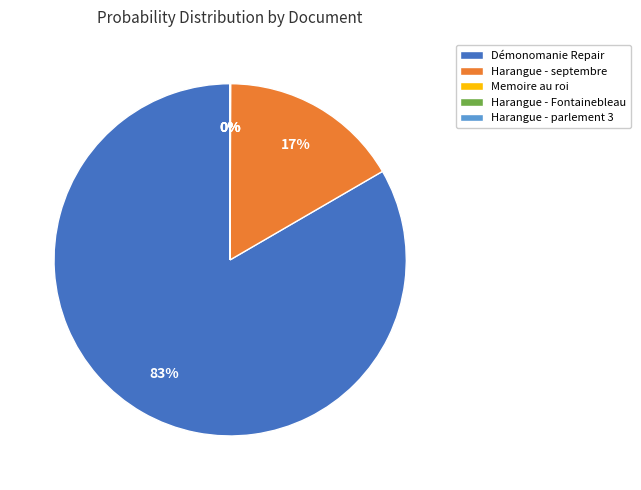

To the nearest percent, what portion does Démonomanie Repair represent?

83%